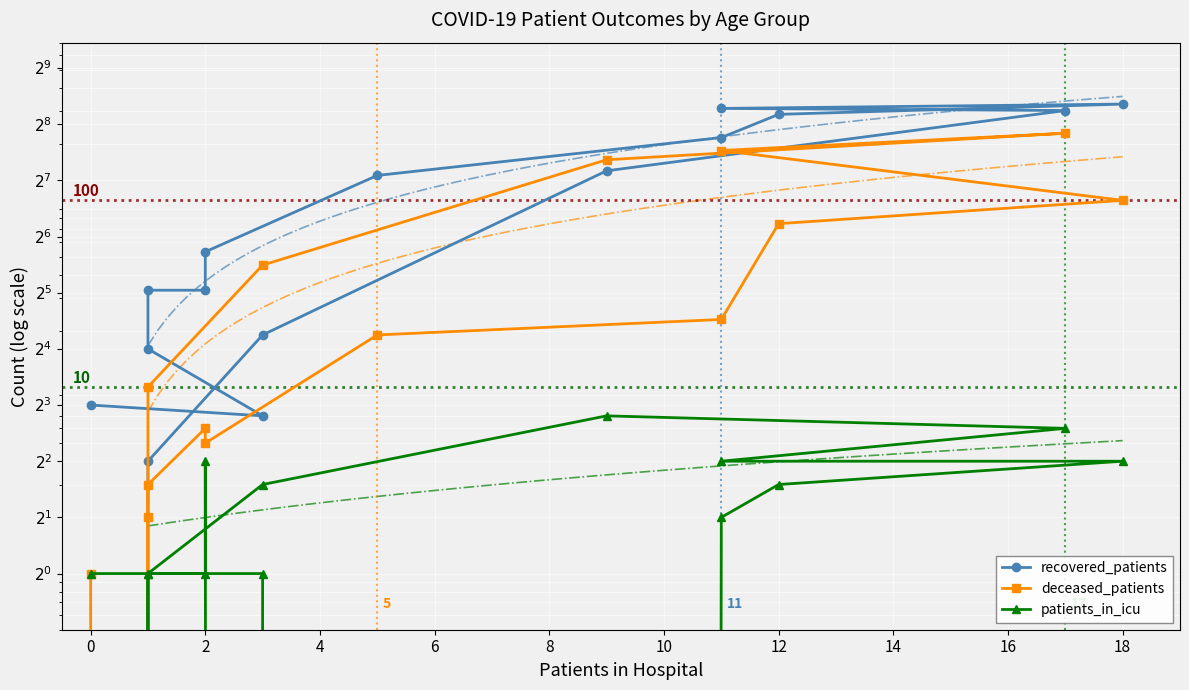

Which series has the widest spread of values?

recovered_patients